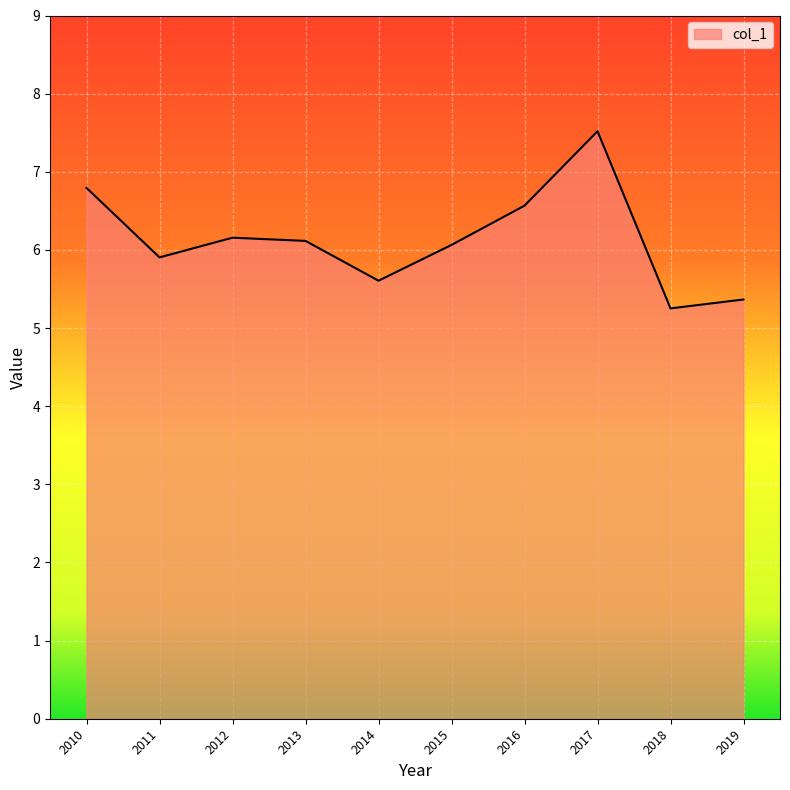

What is the approximate value at 2018?

5.3